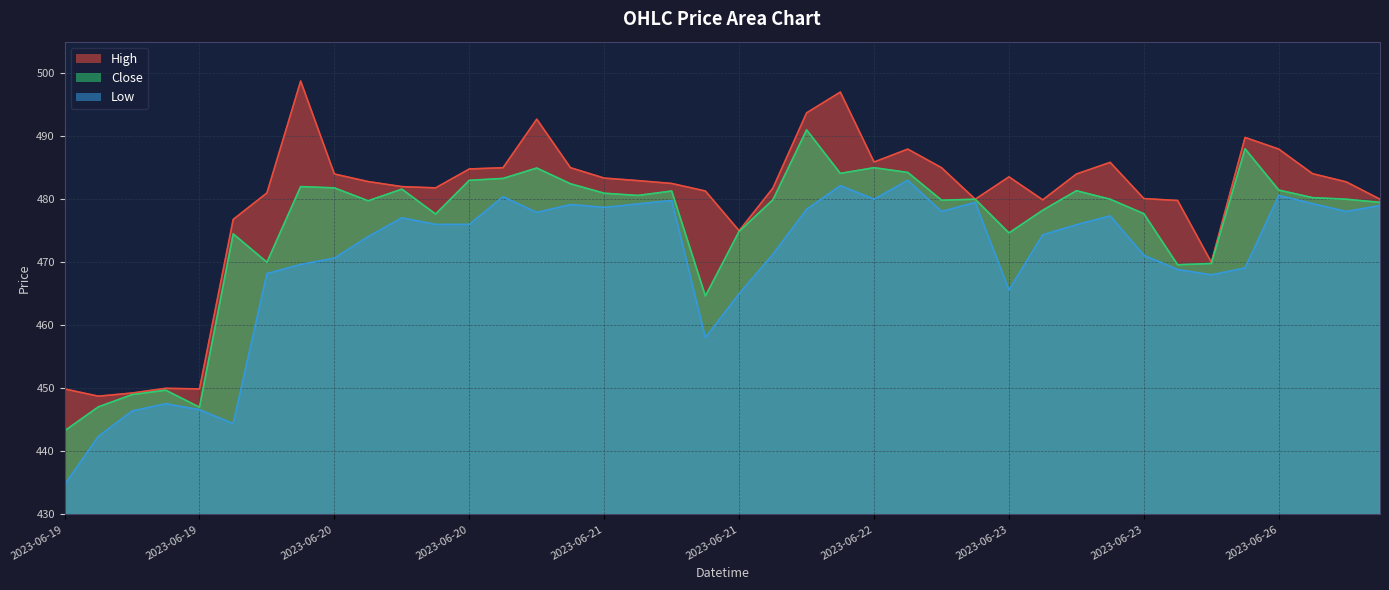

What is the lowest value of the Close series?

443.2